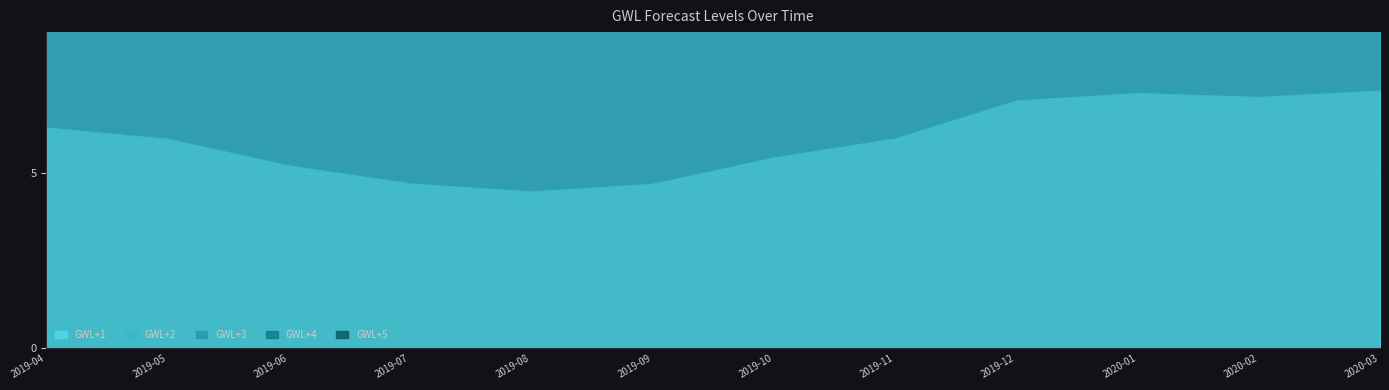

What is the sum of the GWL+2 values at 2020-01 and 2019-07?

11.6